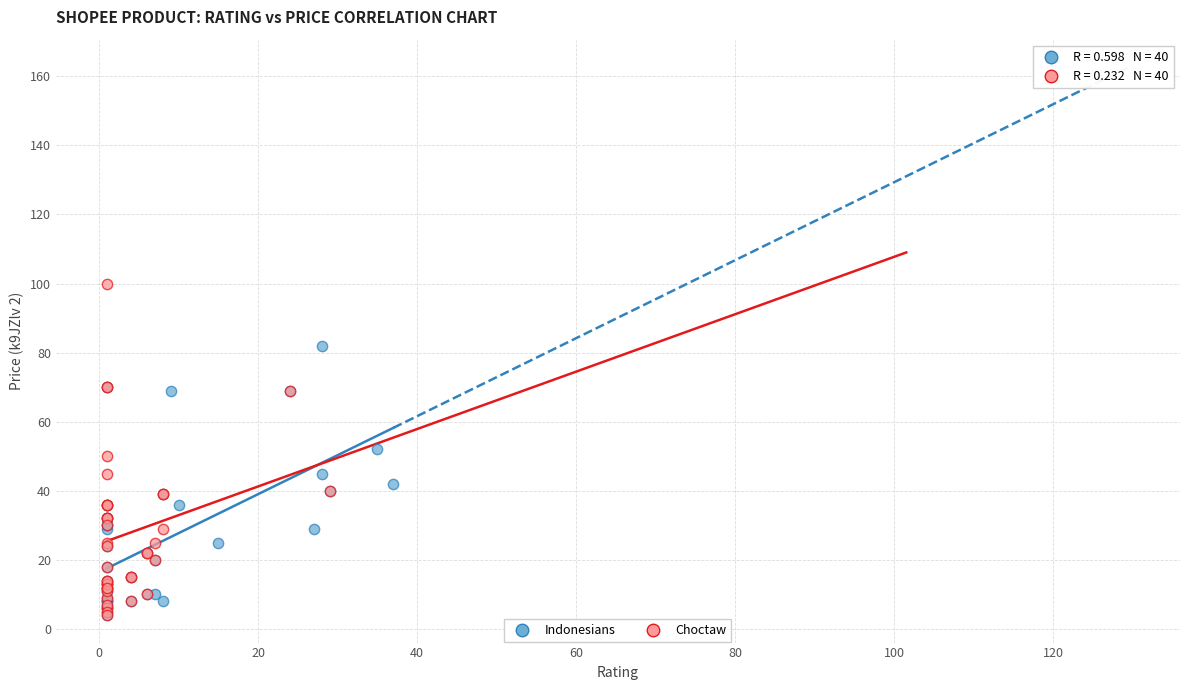

Which series has the widest spread of Y values?

Choctaw